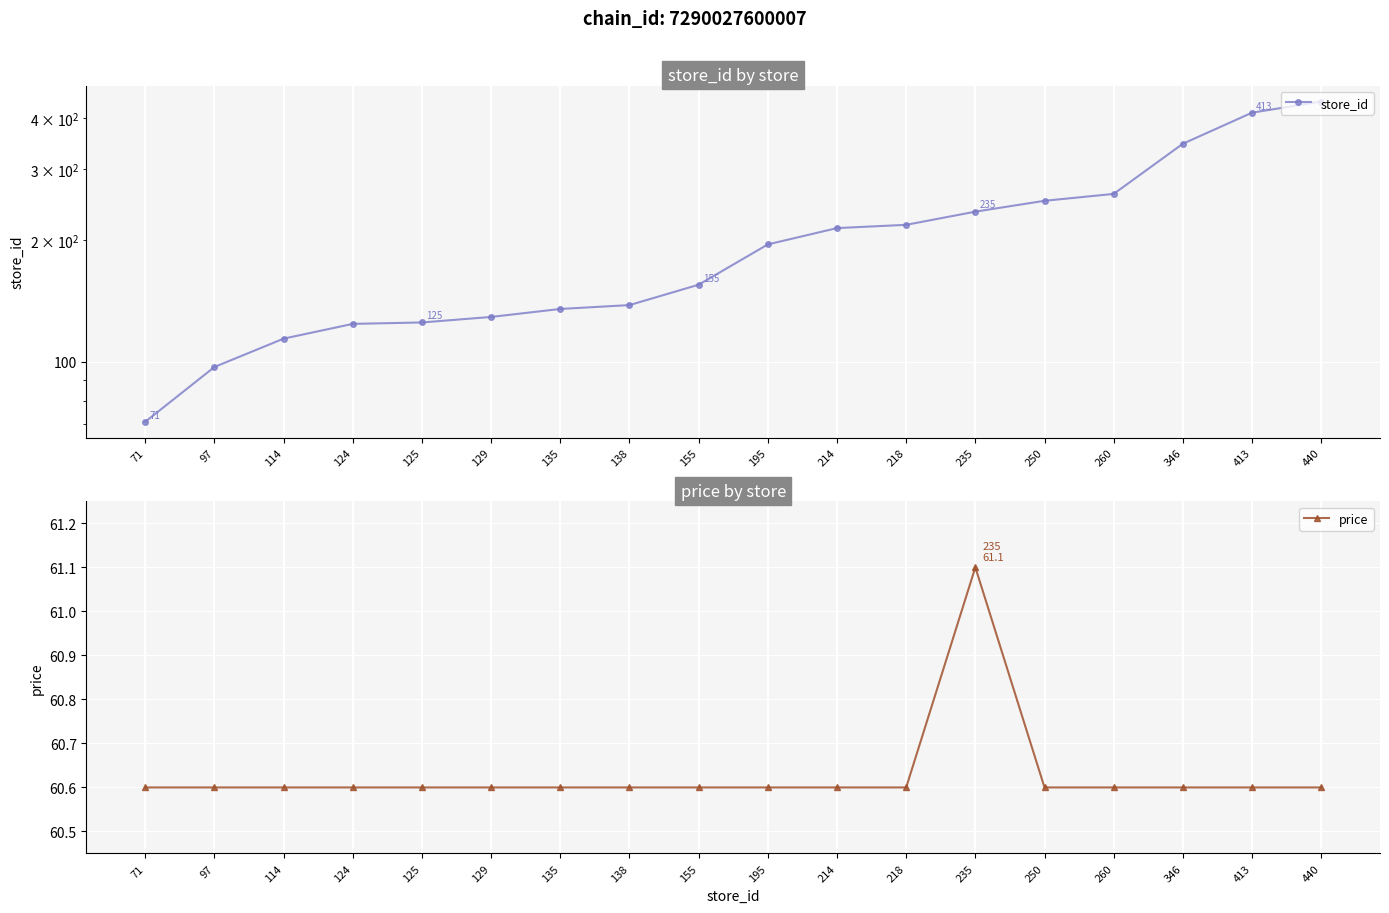

How many data points in store_id are less than 195?

9